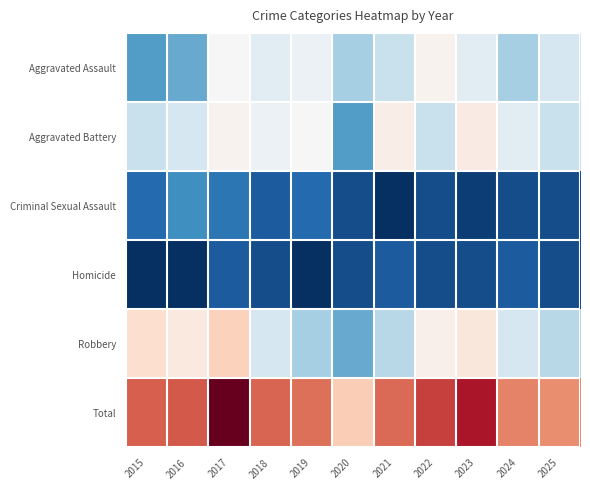

What is the total value across all series at 2021?

104